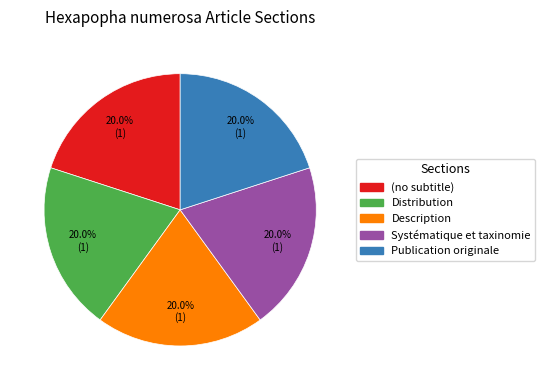

To the nearest percent, what percentage of the pie is Description?

20%